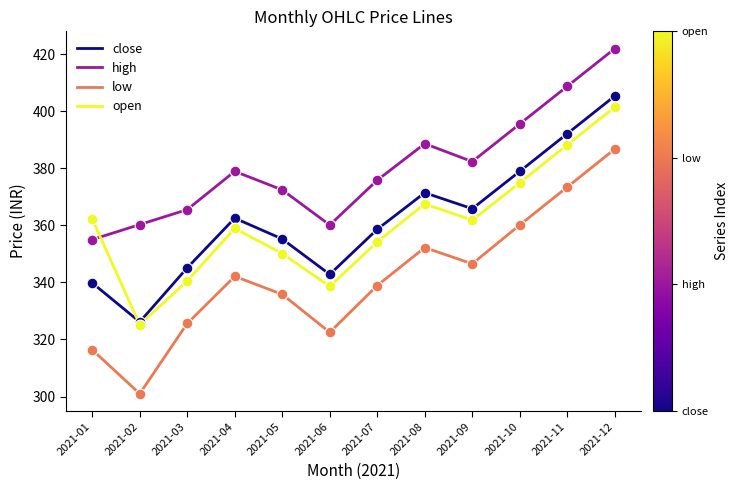

At which category is the sum across all series the highest?

2021-12